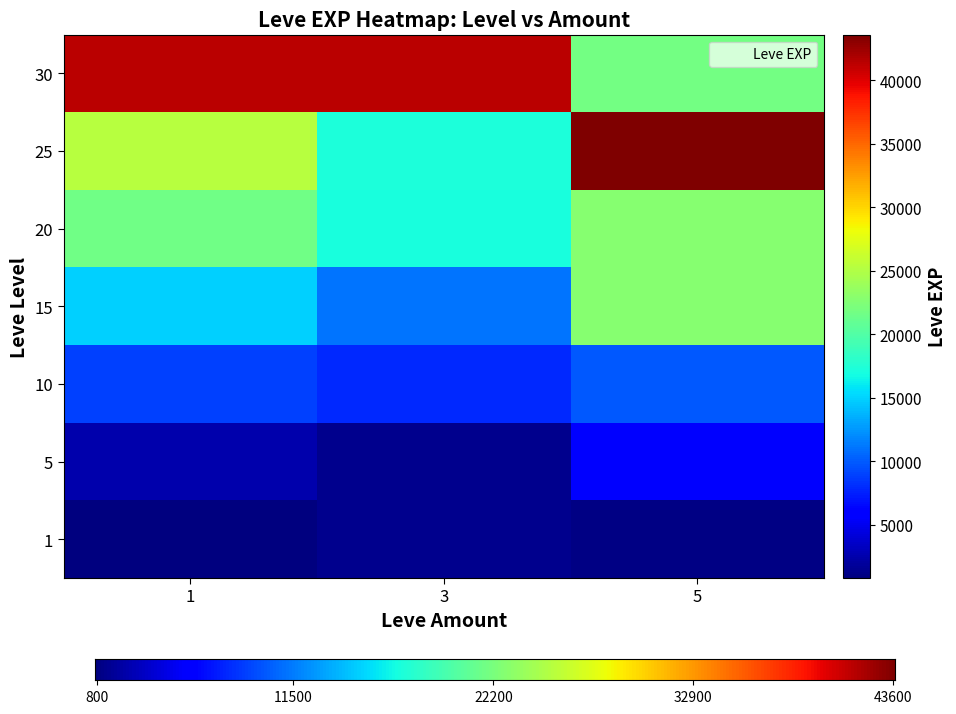

What is the difference between the maximum and minimum values in the 1 series?

40610